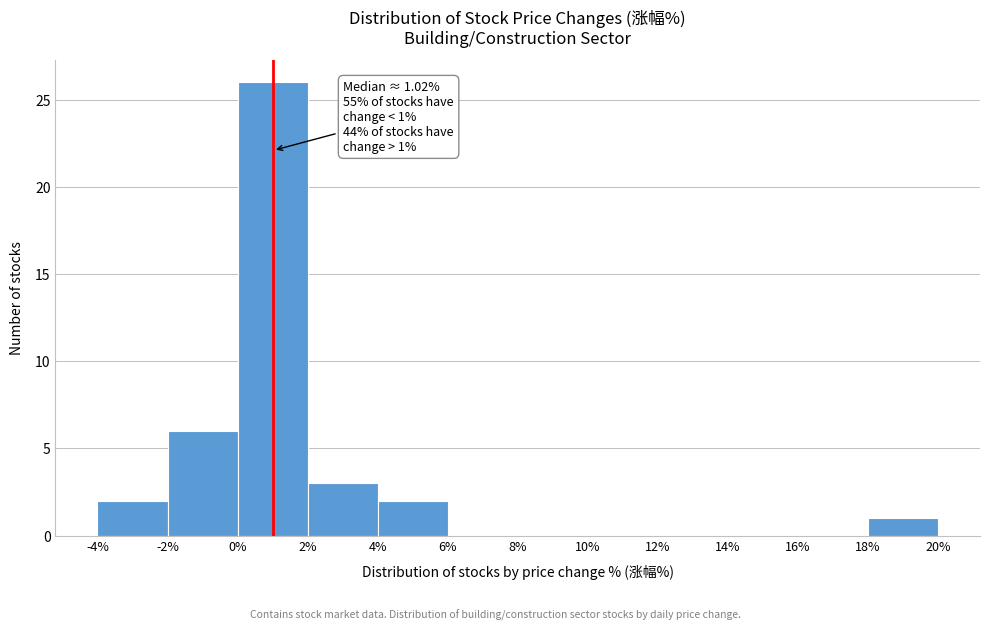

Over which range of the x-axis is the bar tallest?

0% to 2%